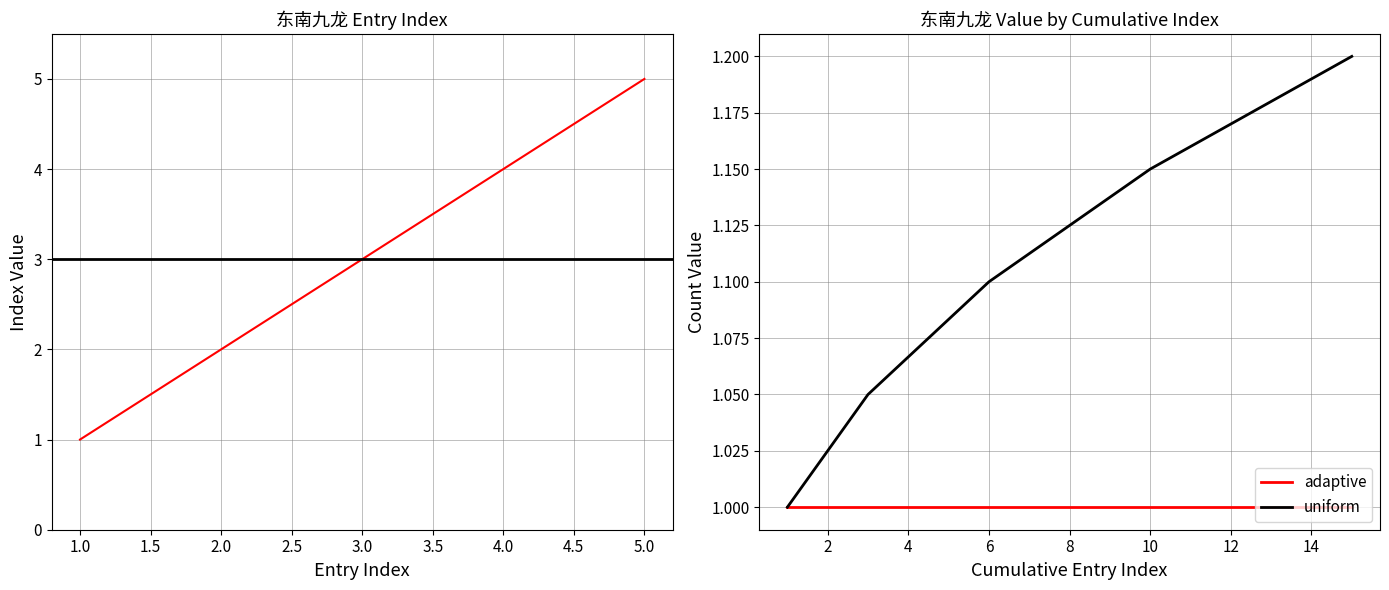

What is the sum of all values?

15